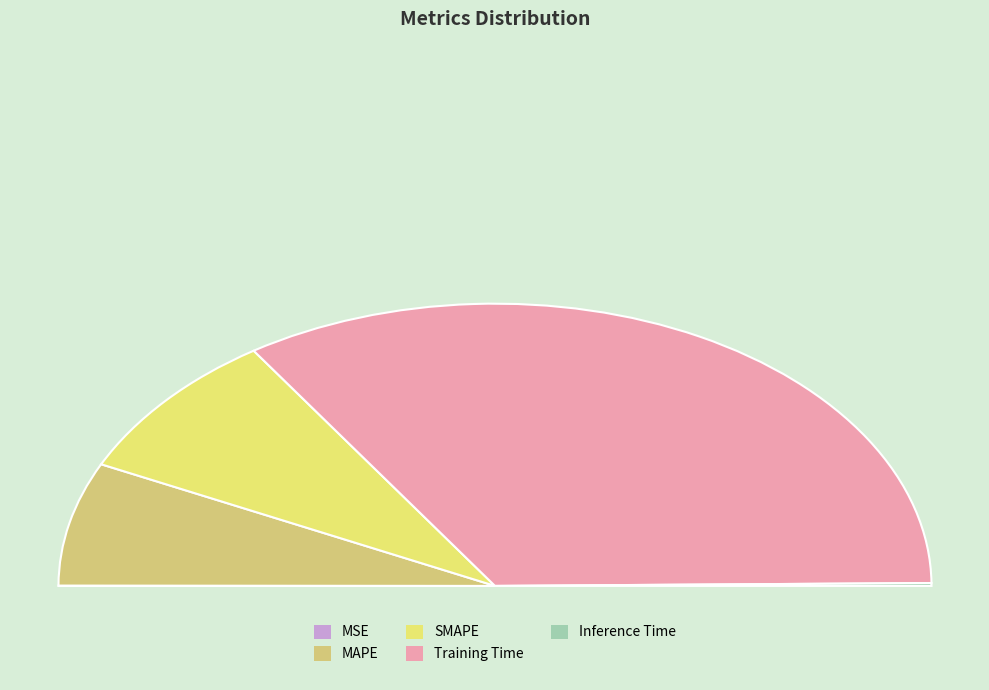

Is it true that MAPE is 14% of the pie?

True